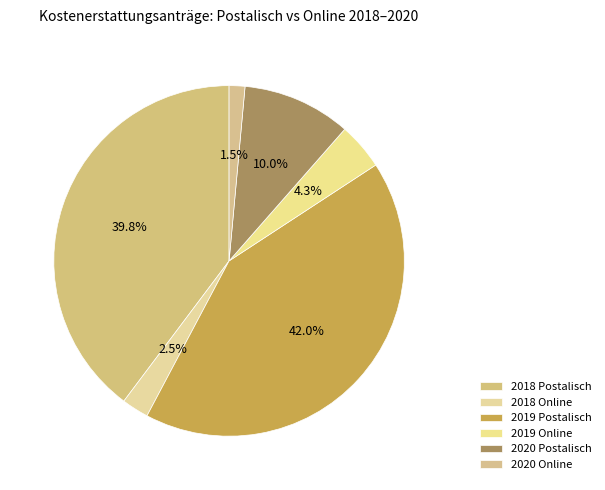

Count the number of slices in the pie.

6